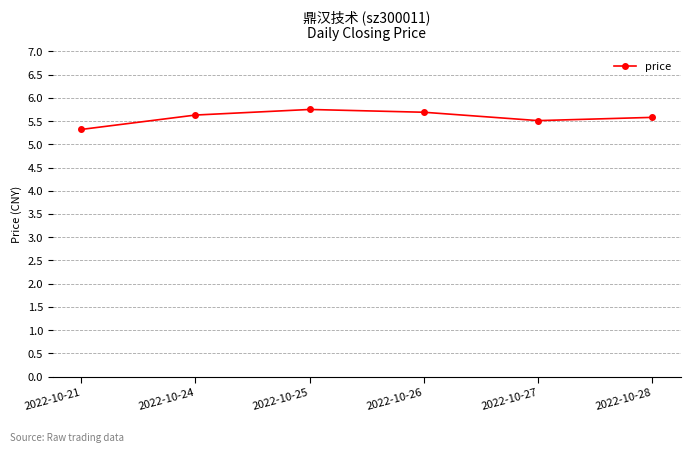

Where is the first local maximum?

2022-10-25